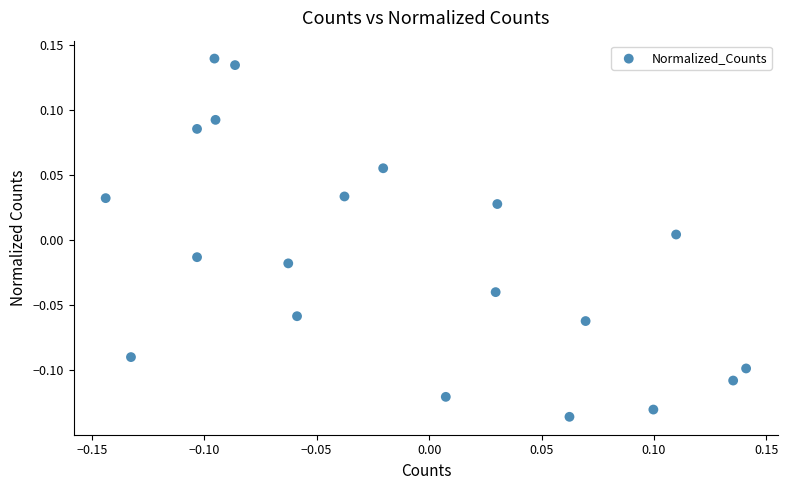

What is the range of X values (max minus min)?

0.3